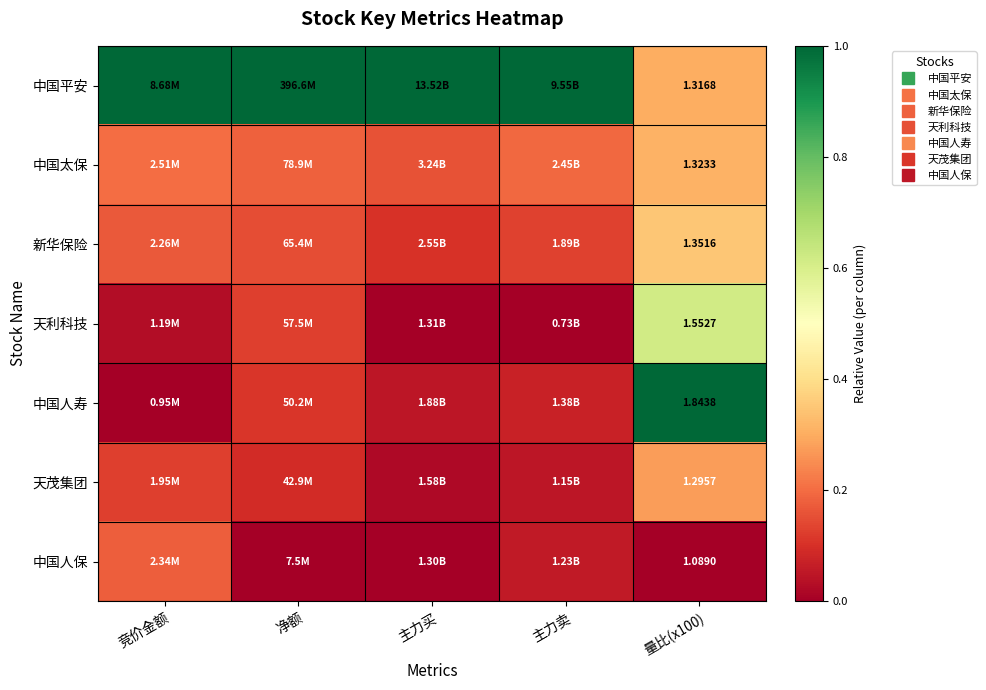

Which series changed the most between 主力买 and 量比(x100)?

中国人寿